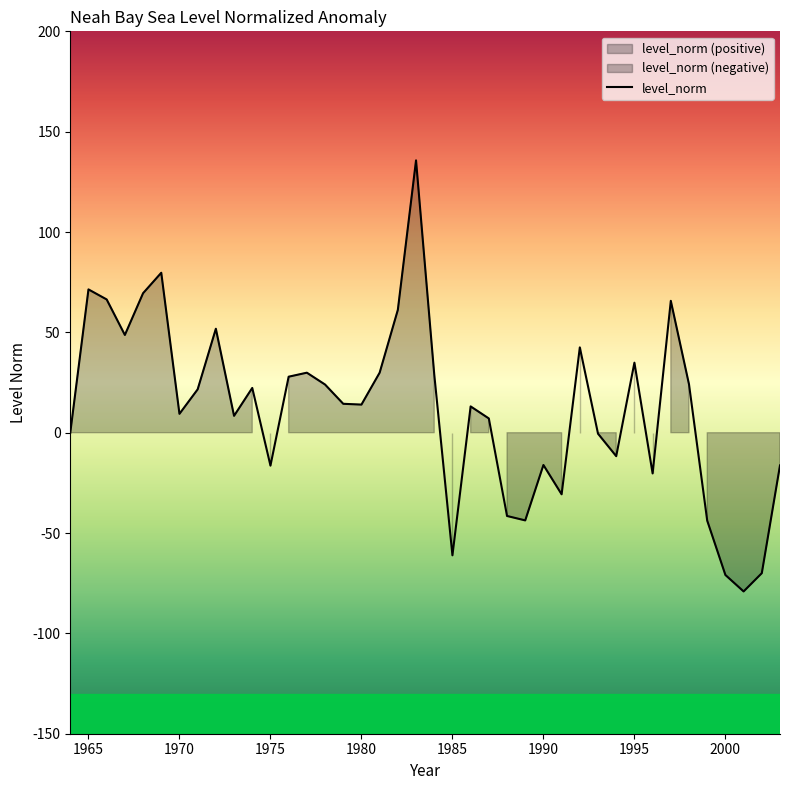

True or false: there are more than 1 points higher than both neighbors.

True